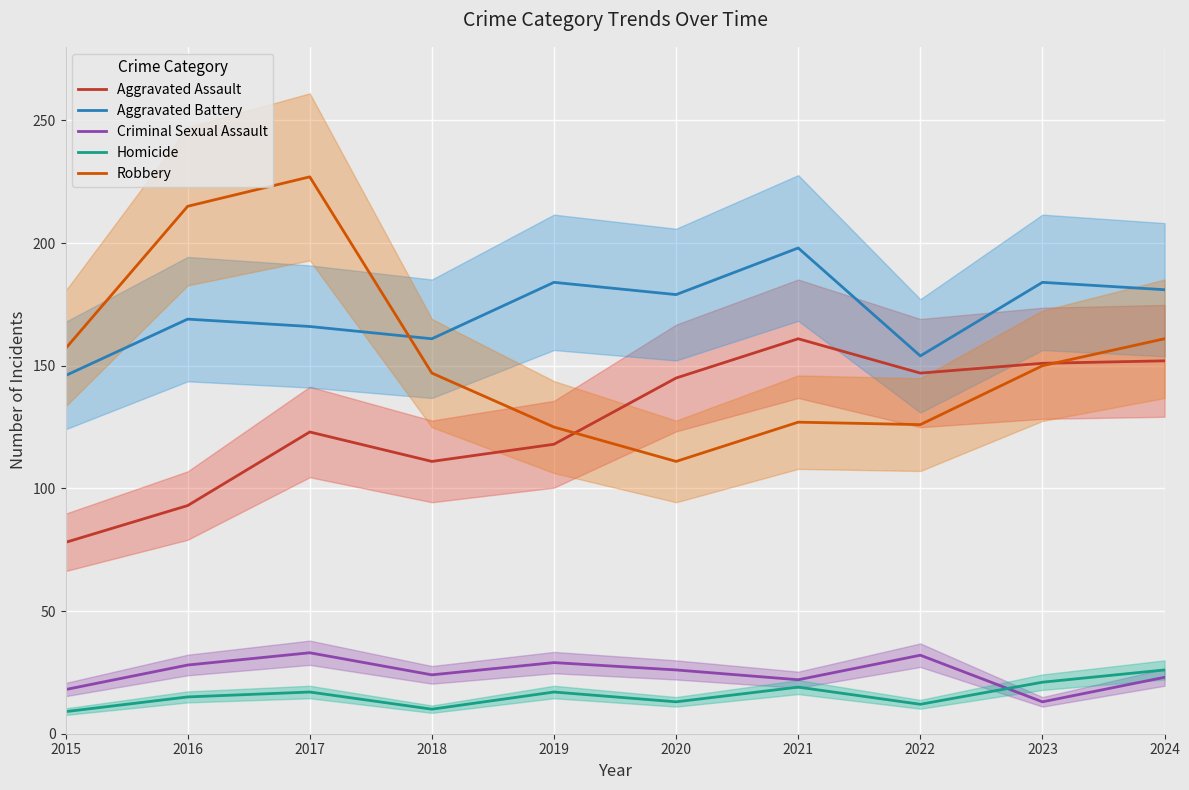

List the labels in order of Aggravated Battery value, largest first.

2021, 2019, 2023, 2024, 2020, 2016, 2017, 2018, 2022, 2015